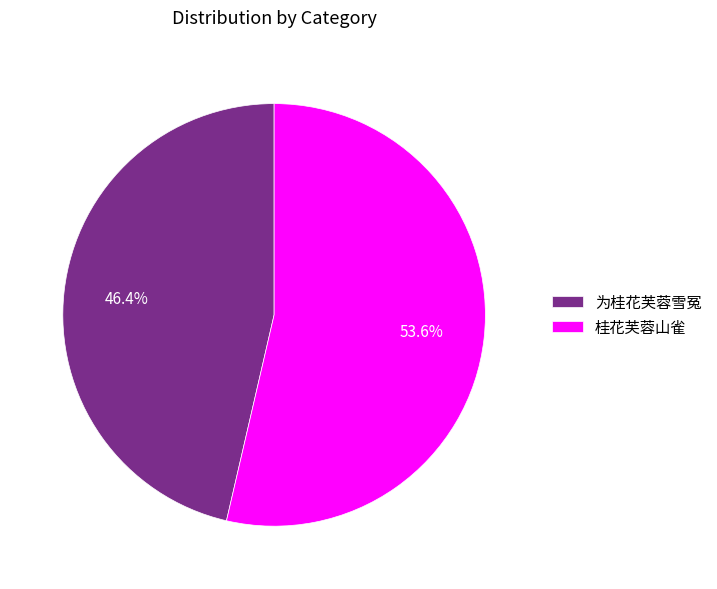

What is the largest slice in the pie chart?

桂花芙蓉山雀